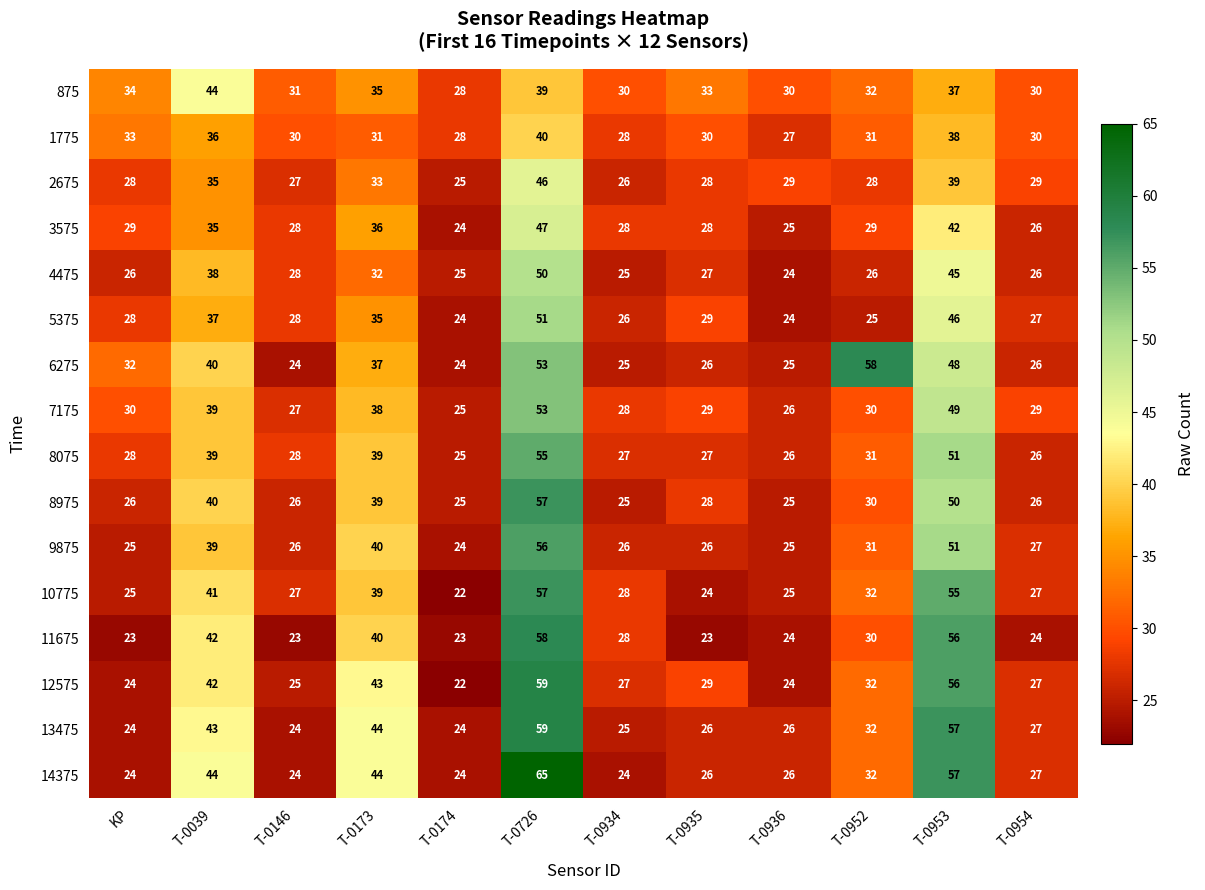

What is the maximum value for 12575?

59